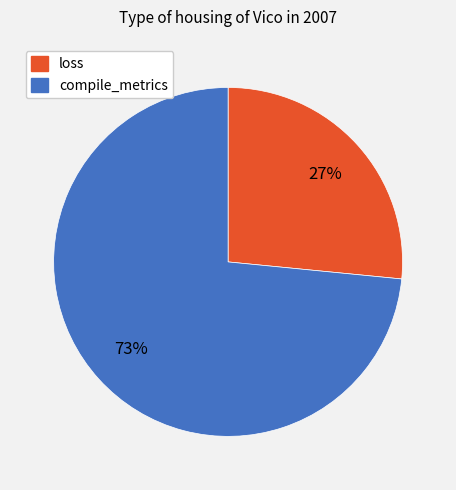

To the nearest percent, what percentage of the pie is loss?

27%